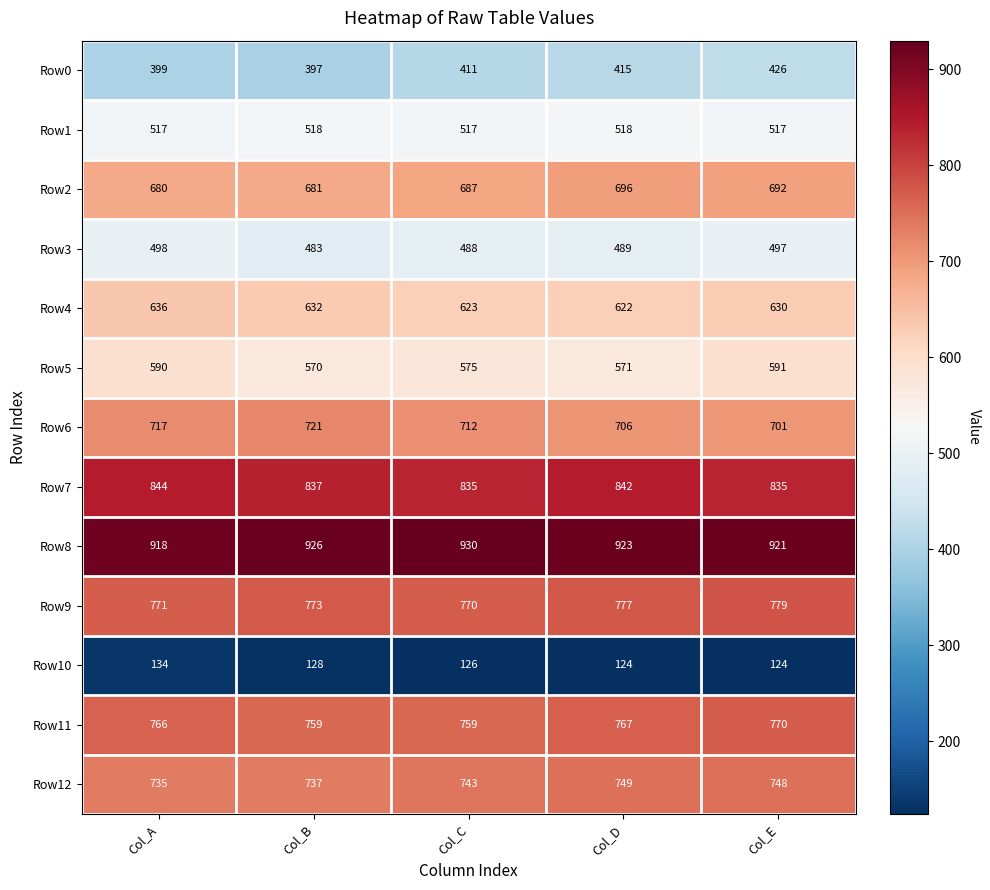

The Row12 series shows 735 at Col_A. True or false?

True